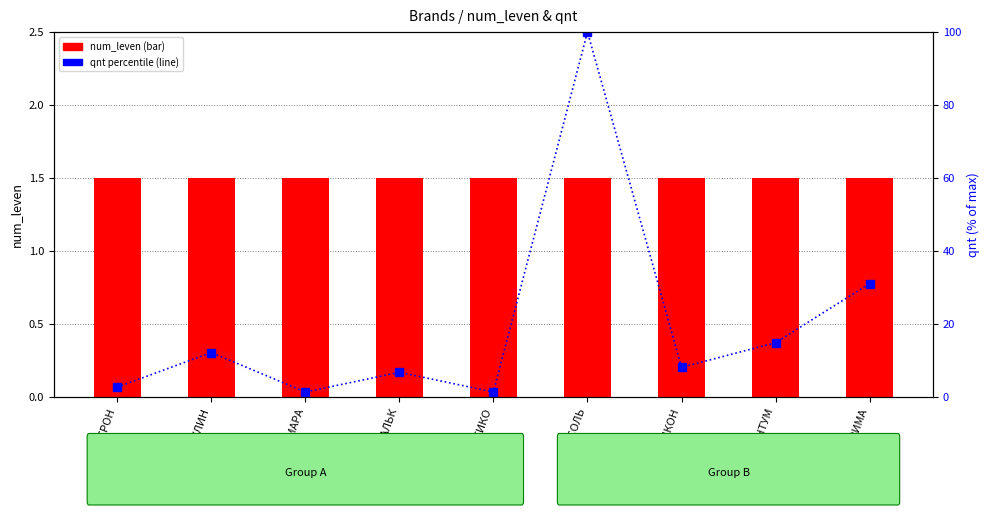

What is the label of the 5th bar from the right?

ТРИТТИКО